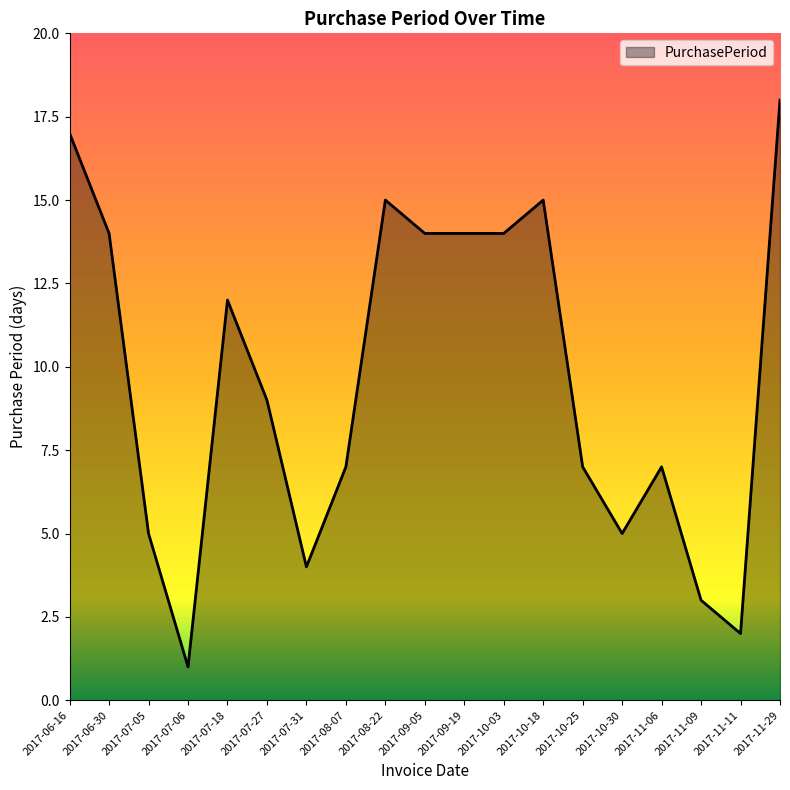

Read the value at 2017-07-18.

12